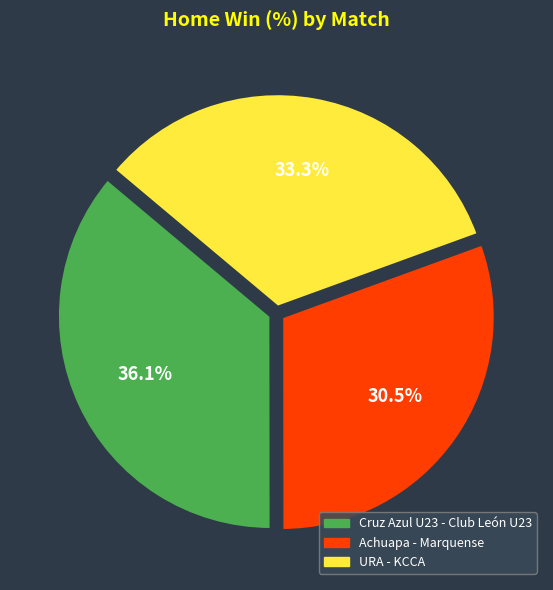

Which category has the biggest portion of the pie?

Cruz Azul U23 - Club León U23